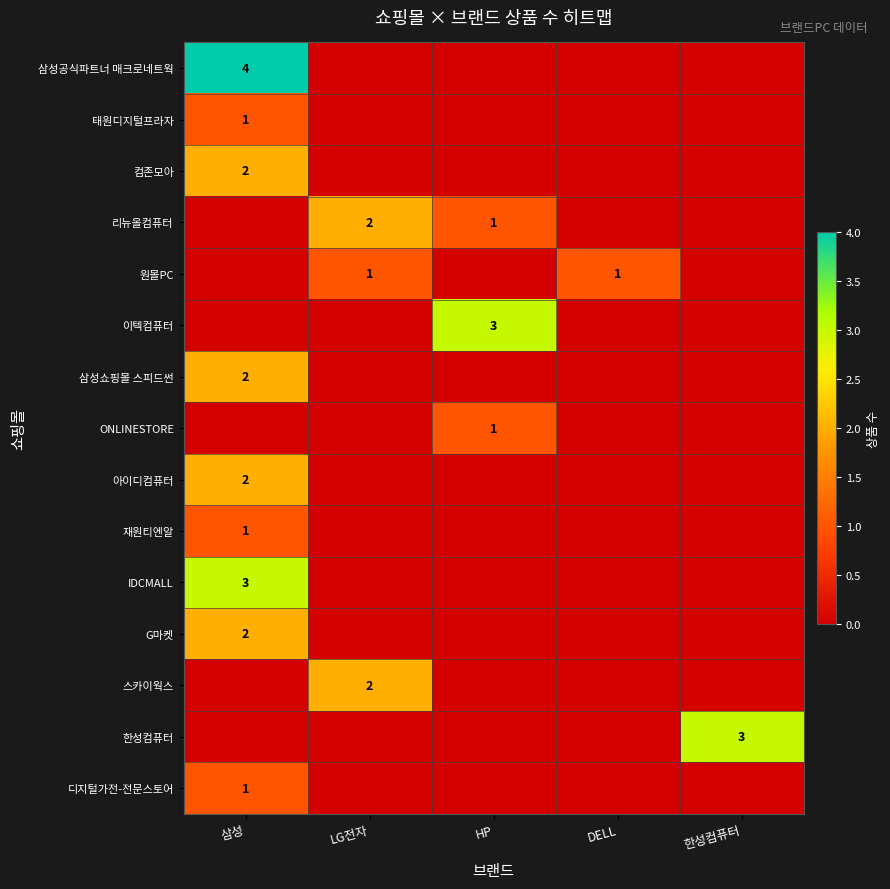

What is the highest value of the G마켓 series?

2